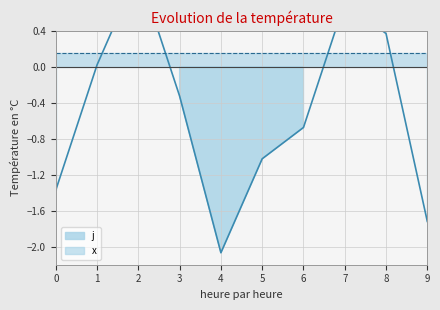

How many interior local valleys (lower than both neighbors) does the data have?

1